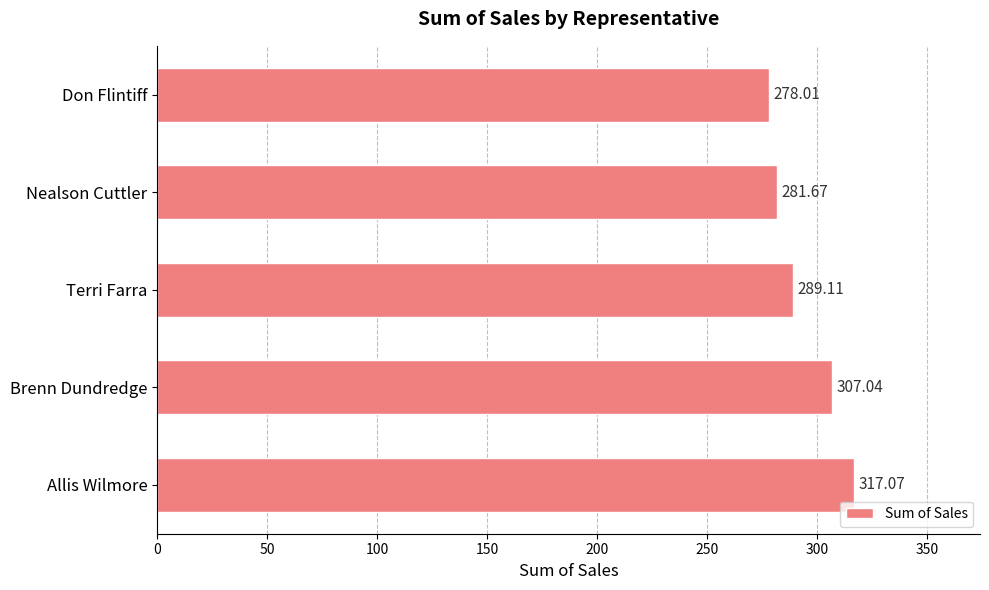

Where is the data nearest to the value 297?

Terri Farra